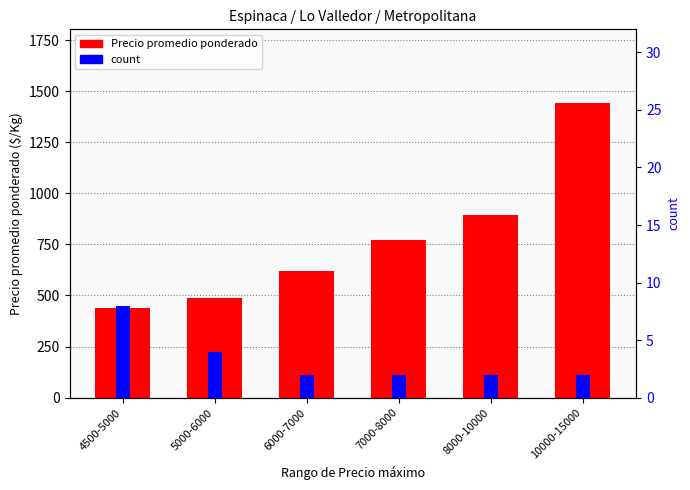

How many values in the count series exceed 2?

2